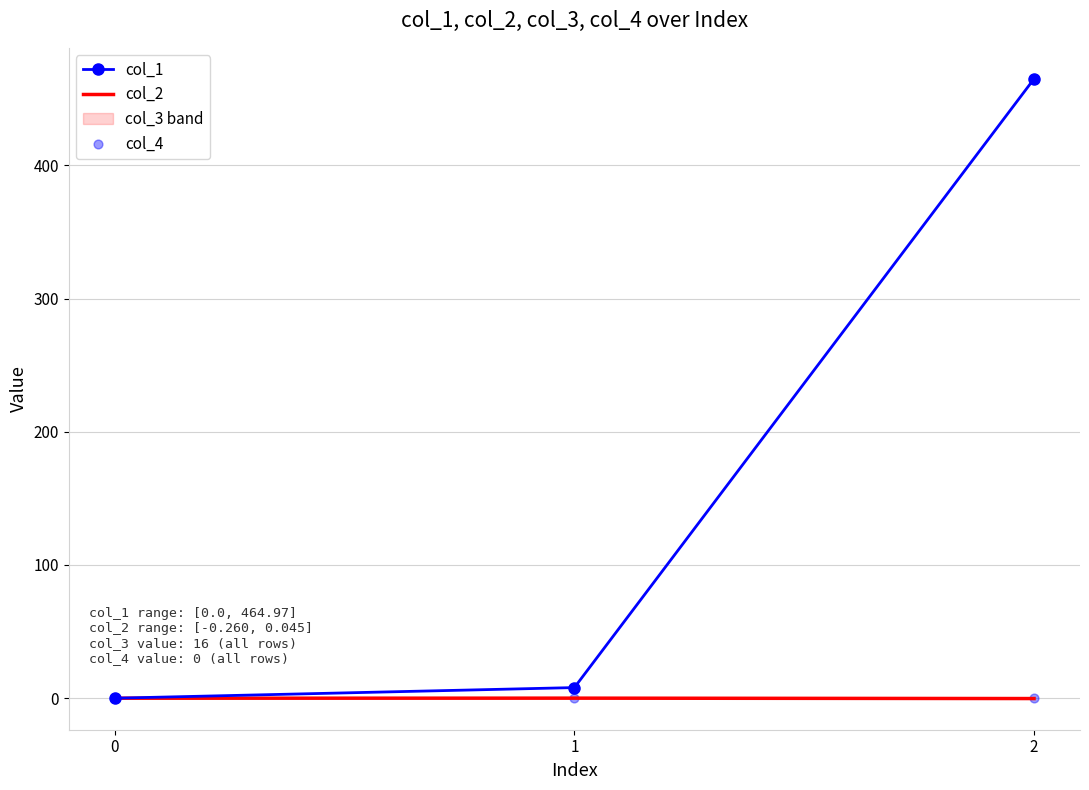

Which series has the widest spread of Y values?

col_1